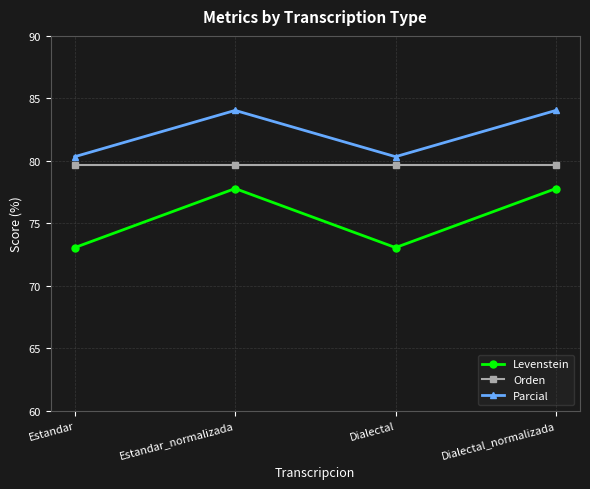

True or false: Levenstein and Parcial cross at least once.

False